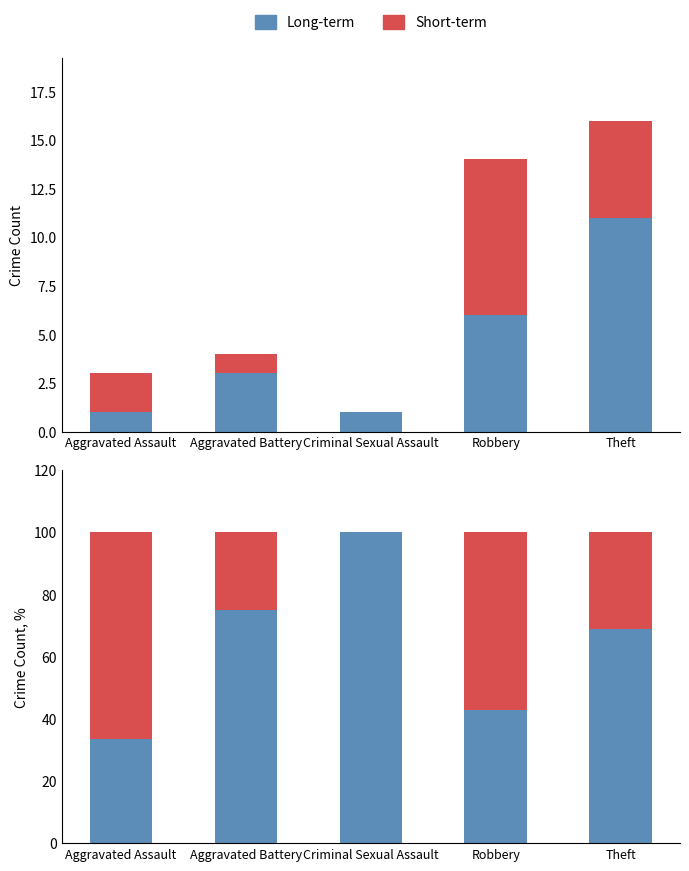

What are all the series names shown in the legend?

Long-term, Short-term